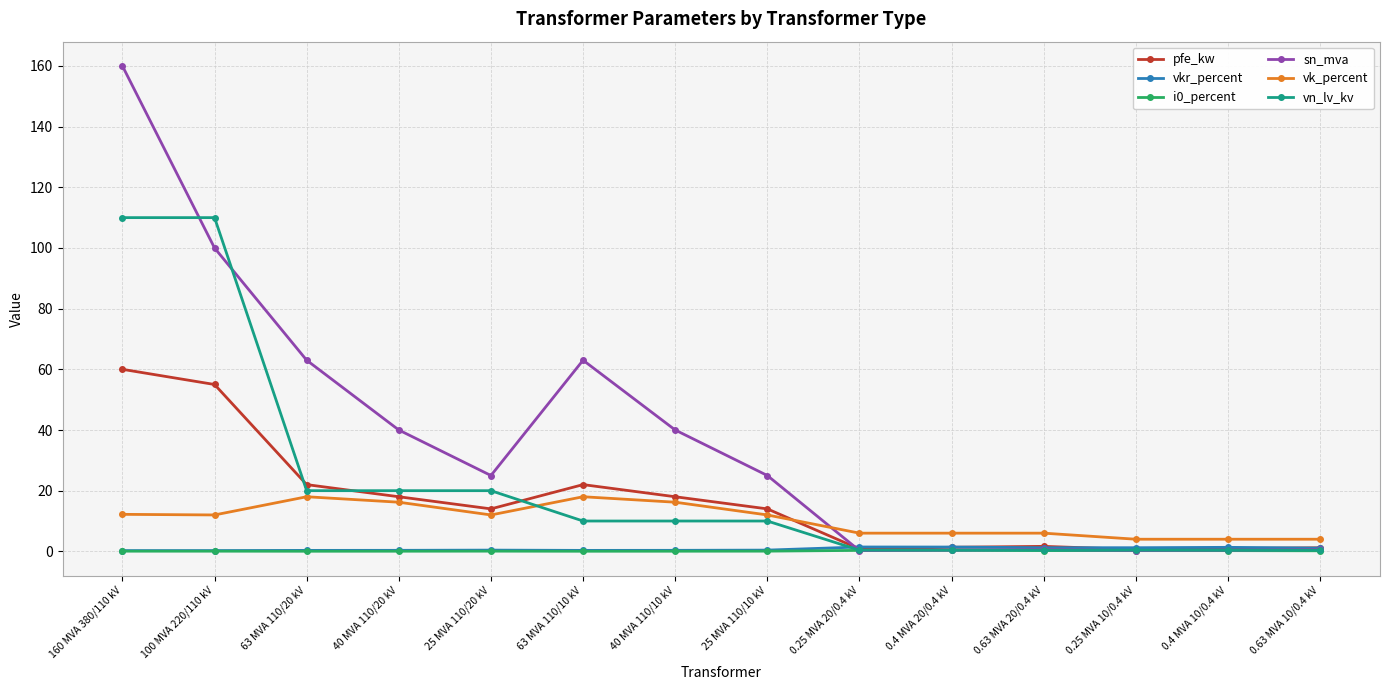

What position from the right is 0.25 MVA 20/0.4 kV?

6